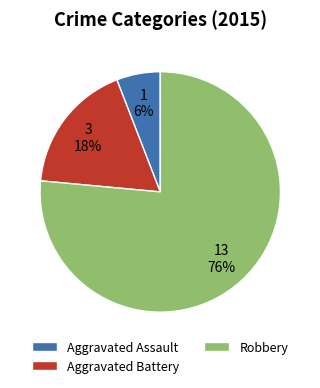

Rank the categories by value from highest to lowest.

Robbery, Aggravated Battery, Aggravated Assault